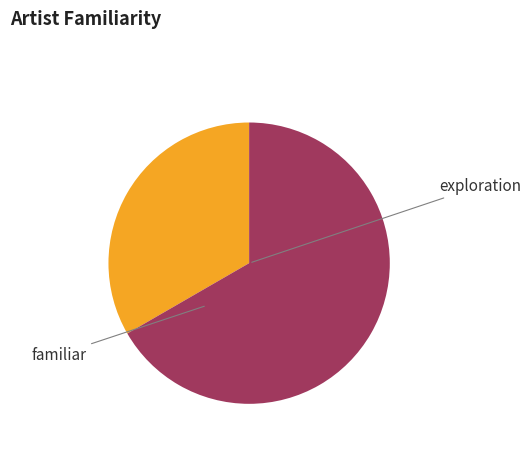

Count the number of slices in the pie.

2